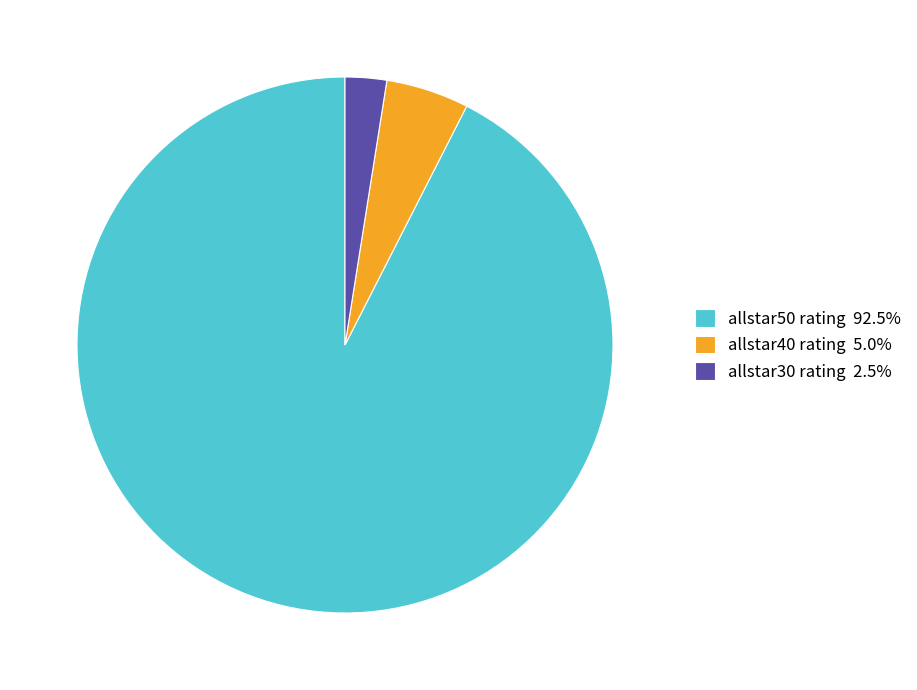

What is the ratio of the value at allstar30 rating 2.5% to the value at allstar40 rating 5.0%?

0.5